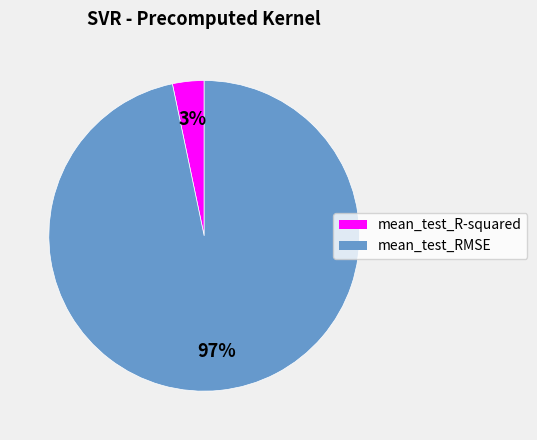

To the nearest percent, what is the combined percentage of mean_test_RMSE and mean_test_R-squared?

100%